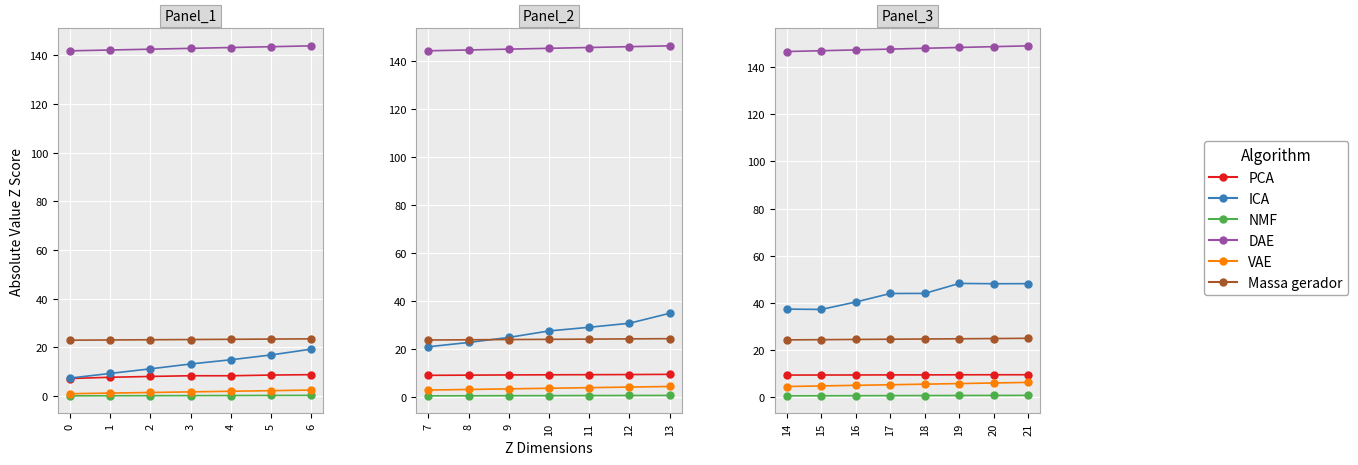

How many distinct data groups are displayed?

6